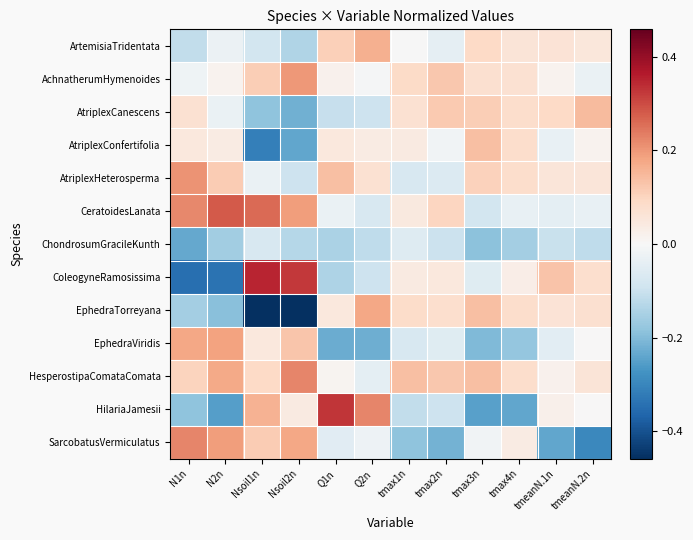

Reading right to left, extract all data points from this chart.

ArtemisiaTridentata: tmeanN.2n=0.1	tmeanN.1n=0.1	tmax4n=0.1	tmax3n=0.1	tmax2n=-0.0	tmax1n=-0.0	Q2n=0.2	Q1n=0.1	Nsoil2n=-0.1	Nsoil1n=-0.1	N2n=-0.0	N1n=-0.1
AchnatherumHymenoides: tmeanN.2n=-0.0	tmeanN.1n=0.0	tmax4n=0.1	tmax3n=0.1	tmax2n=0.1	tmax1n=0.1	Q2n=-0.0	Q1n=0.0	Nsoil2n=0.2	Nsoil1n=0.1	N2n=0.0	N1n=-0.0
AtriplexCanescens: tmeanN.2n=0.1	tmeanN.1n=0.1	tmax4n=0.1	tmax3n=0.1	tmax2n=0.1	tmax1n=0.1	Q2n=-0.1	Q1n=-0.1	Nsoil2n=-0.2	Nsoil1n=-0.2	N2n=-0.0	N1n=0.1
AtriplexConfertifolia: tmeanN.2n=0.0	tmeanN.1n=-0.0	tmax4n=0.1	tmax3n=0.1	tmax2n=-0.0	tmax1n=0.0	Q2n=0.0	Q1n=0.0	Nsoil2n=-0.2	Nsoil1n=-0.3	N2n=0.0	N1n=0.0
AtriplexHeterosperma: tmeanN.2n=0.1	tmeanN.1n=0.1	tmax4n=0.1	tmax3n=0.1	tmax2n=-0.1	tmax1n=-0.1	Q2n=0.1	Q1n=0.1	Nsoil2n=-0.1	Nsoil1n=-0.0	N2n=0.1	N1n=0.2
CeratoidesLanata: tmeanN.2n=-0.0	tmeanN.1n=-0.0	tmax4n=-0.0	tmax3n=-0.1	tmax2n=0.1	tmax1n=0.0	Q2n=-0.1	Q1n=-0.0	Nsoil2n=0.2	Nsoil1n=0.3	N2n=0.3	N1n=0.2
ChondrosumGracileKunth: tmeanN.2n=-0.1	tmeanN.1n=-0.1	tmax4n=-0.2	tmax3n=-0.2	tmax2n=-0.1	tmax1n=-0.1	Q2n=-0.1	Q1n=-0.1	Nsoil2n=-0.1	Nsoil1n=-0.1	N2n=-0.2	N1n=-0.2
ColeogyneRamosissima: tmeanN.2n=0.1	tmeanN.1n=0.1	tmax4n=0.0	tmax3n=-0.1	tmax2n=0.0	tmax1n=0.0	Q2n=-0.1	Q1n=-0.1	Nsoil2n=0.3	Nsoil1n=0.4	N2n=-0.3	N1n=-0.3
EphedraTorreyana: tmeanN.2n=0.1	tmeanN.1n=0.1	tmax4n=0.1	tmax3n=0.1	tmax2n=0.1	tmax1n=0.1	Q2n=0.2	Q1n=0.0	Nsoil2n=-0.5	Nsoil1n=-0.5	N2n=-0.2	N1n=-0.2
EphedraViridis: tmeanN.2n=0.0	tmeanN.1n=-0.0	tmax4n=-0.2	tmax3n=-0.2	tmax2n=-0.1	tmax1n=-0.1	Q2n=-0.2	Q1n=-0.2	Nsoil2n=0.1	Nsoil1n=0.0	N2n=0.2	N1n=0.2
HesperostipaComataComata: tmeanN.2n=0.1	tmeanN.1n=0.0	tmax4n=0.1	tmax3n=0.1	tmax2n=0.1	tmax1n=0.1	Q2n=-0.0	Q1n=0.0	Nsoil2n=0.2	Nsoil1n=0.1	N2n=0.2	N1n=0.1
HilariaJamesii: tmeanN.2n=0.0	tmeanN.1n=0.0	tmax4n=-0.2	tmax3n=-0.2	tmax2n=-0.1	tmax1n=-0.1	Q2n=0.2	Q1n=0.3	Nsoil2n=0.0	Nsoil1n=0.2	N2n=-0.3	N1n=-0.2
SarcobatusVermiculatus: tmeanN.2n=-0.3	tmeanN.1n=-0.2	tmax4n=0.0	tmax3n=-0.0	tmax2n=-0.2	tmax1n=-0.2	Q2n=-0.0	Q1n=-0.1	Nsoil2n=0.2	Nsoil1n=0.1	N2n=0.2	N1n=0.2